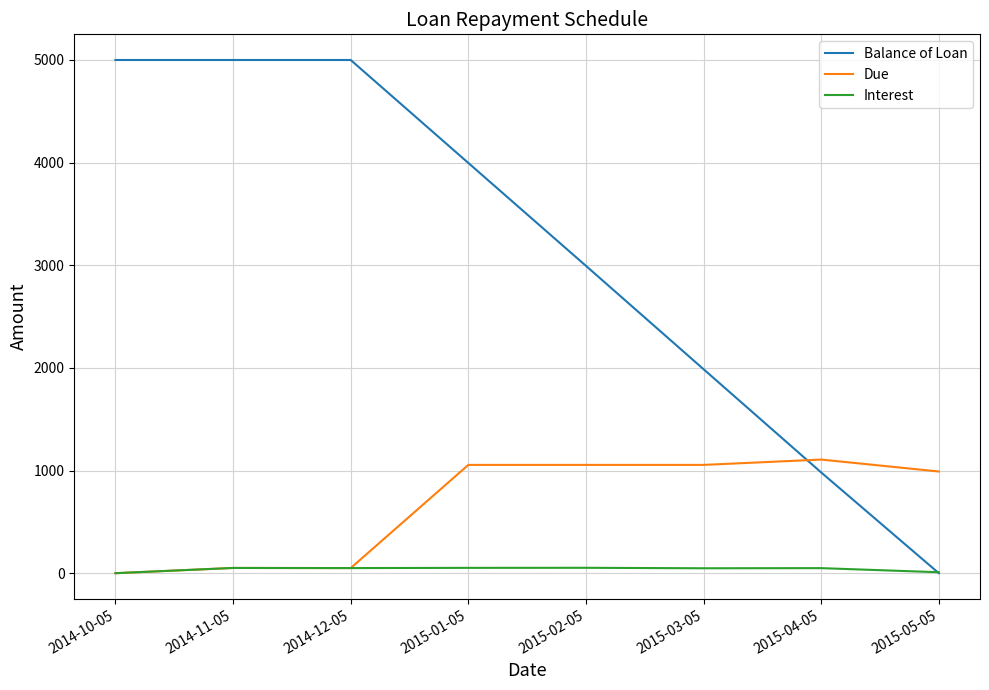

True or false: Balance of Loan and Due cross at least once.

True